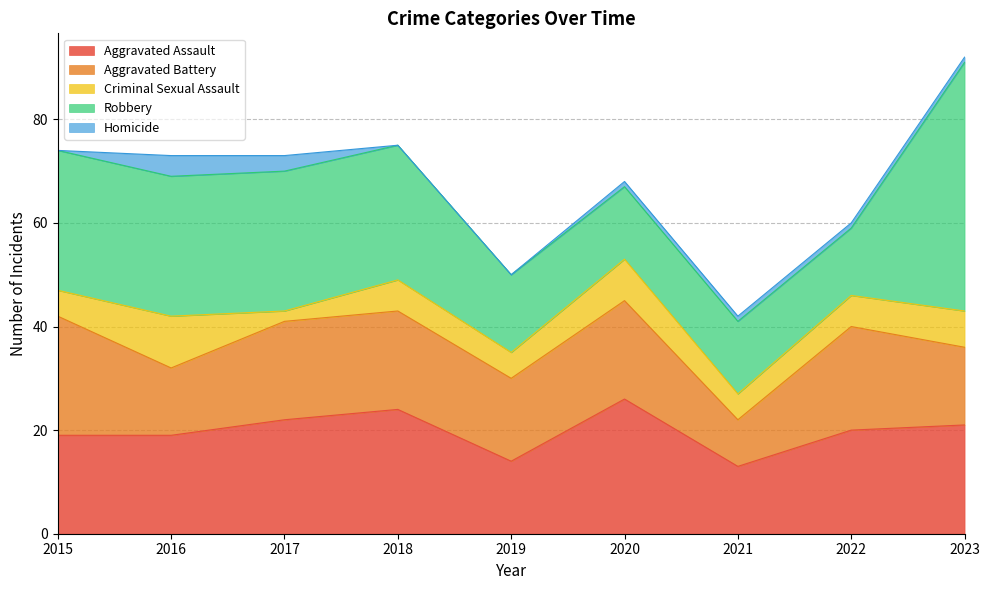

What is the value of the Aggravated Battery point at the 2nd from the left?

13